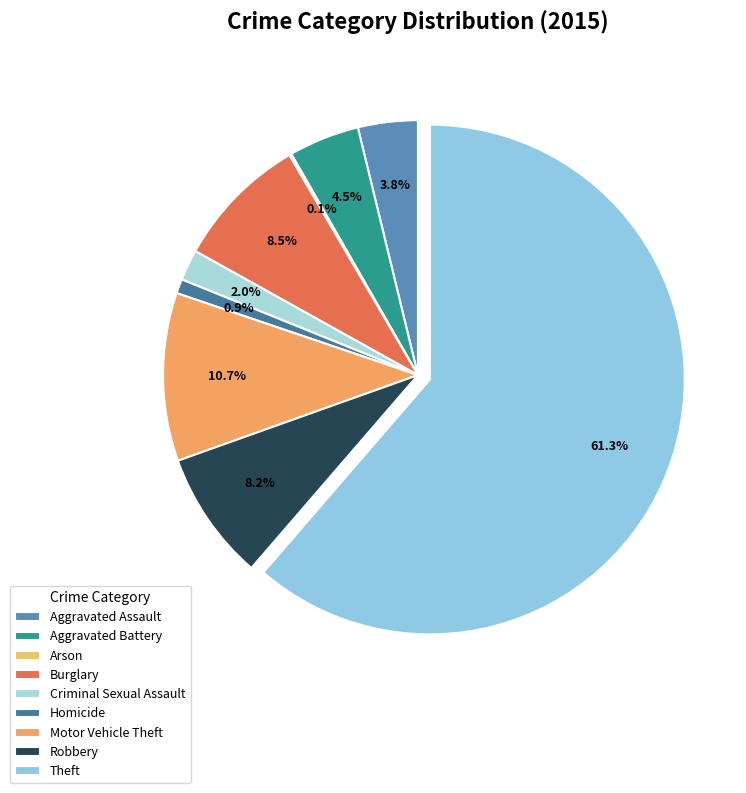

What percentage is the Robbery slice, to the nearest percent?

8%